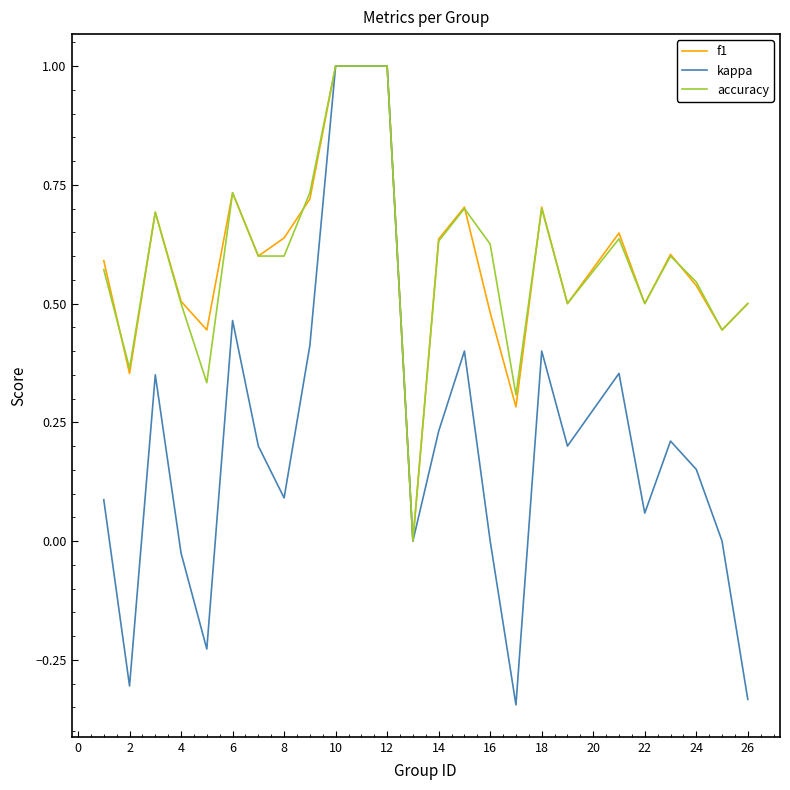

What is the highest value of the f1 series?

1.0